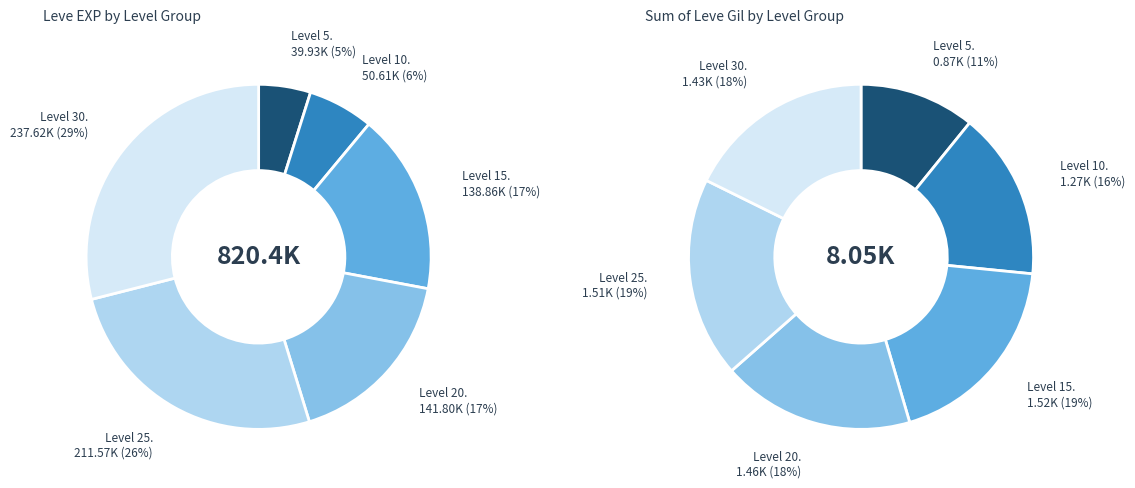

Is there any slice that represents more than half of the pie?

No